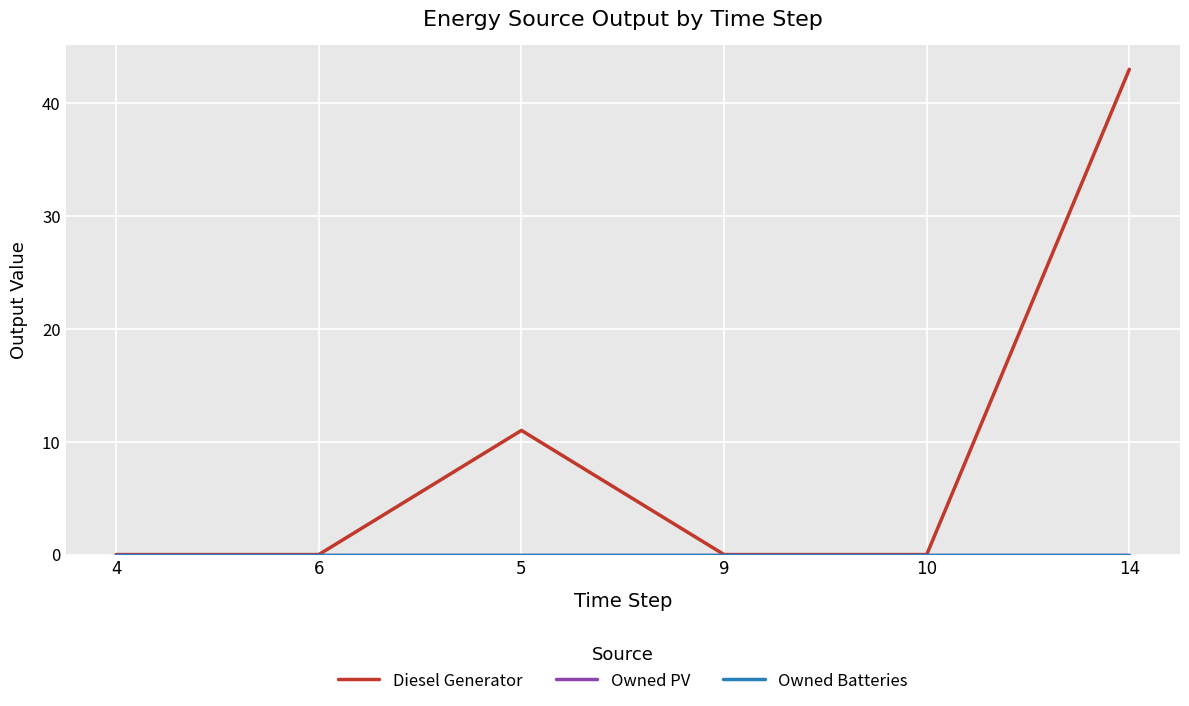

The Diesel Generator series shows -29 at 6. True or false?

False